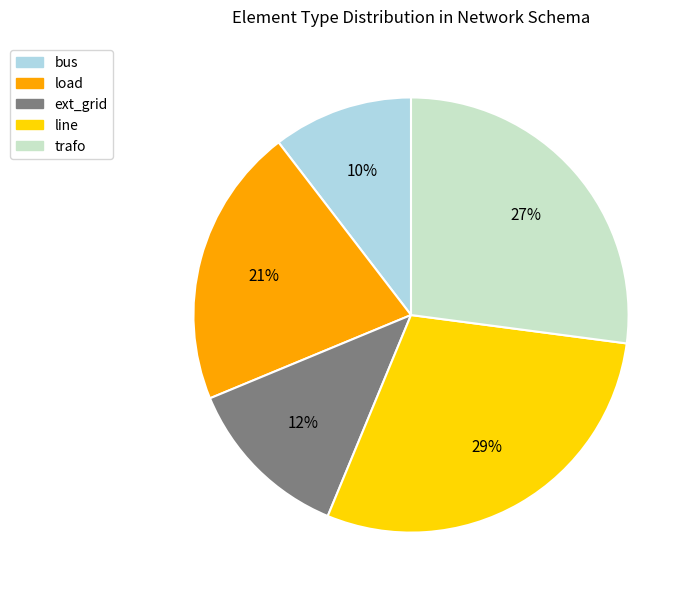

To the nearest percent, what is the average slice percentage?

20%